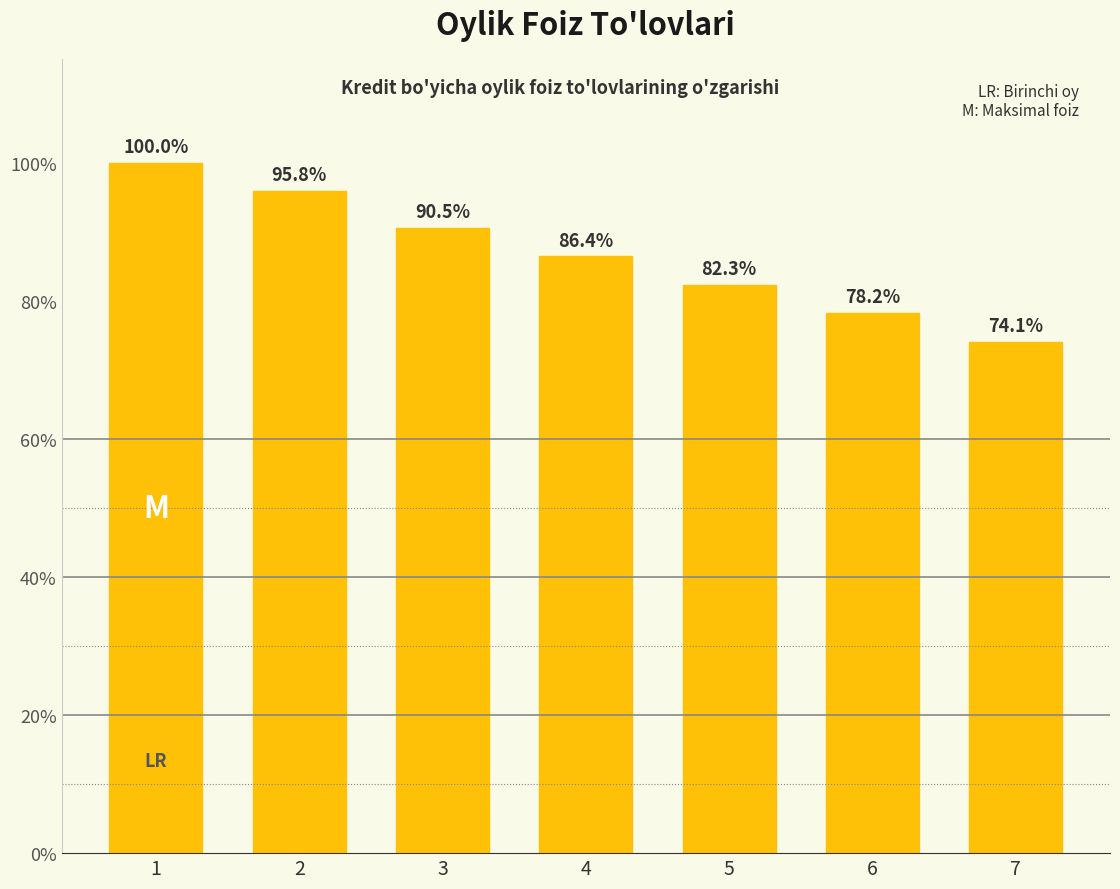

Approximately how many times larger is the value at 3 compared to 5?

1.1